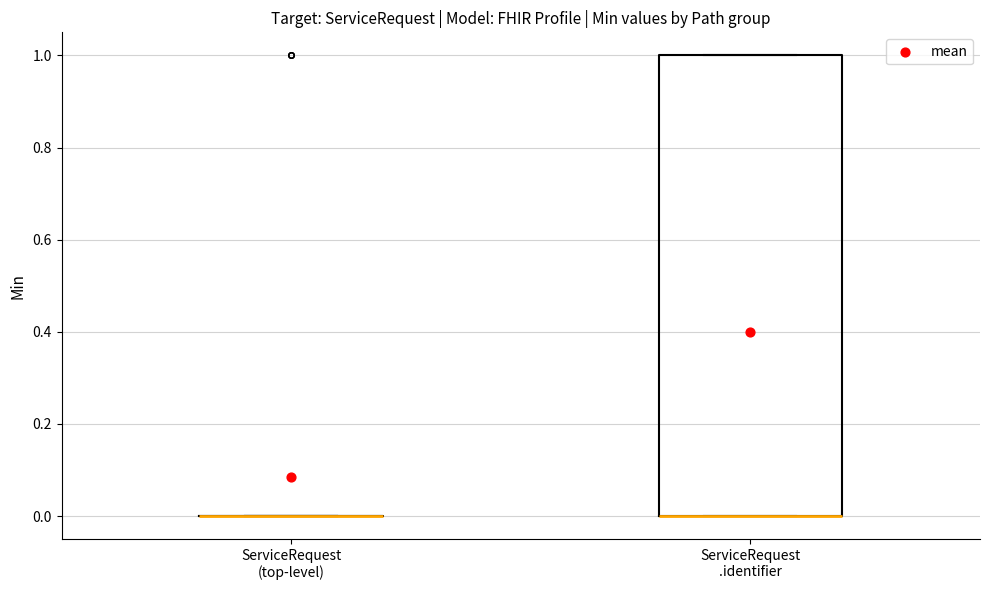

Comparing the boxes themselves (not the whiskers), which one is the tallest?

ServiceRequest .identifier